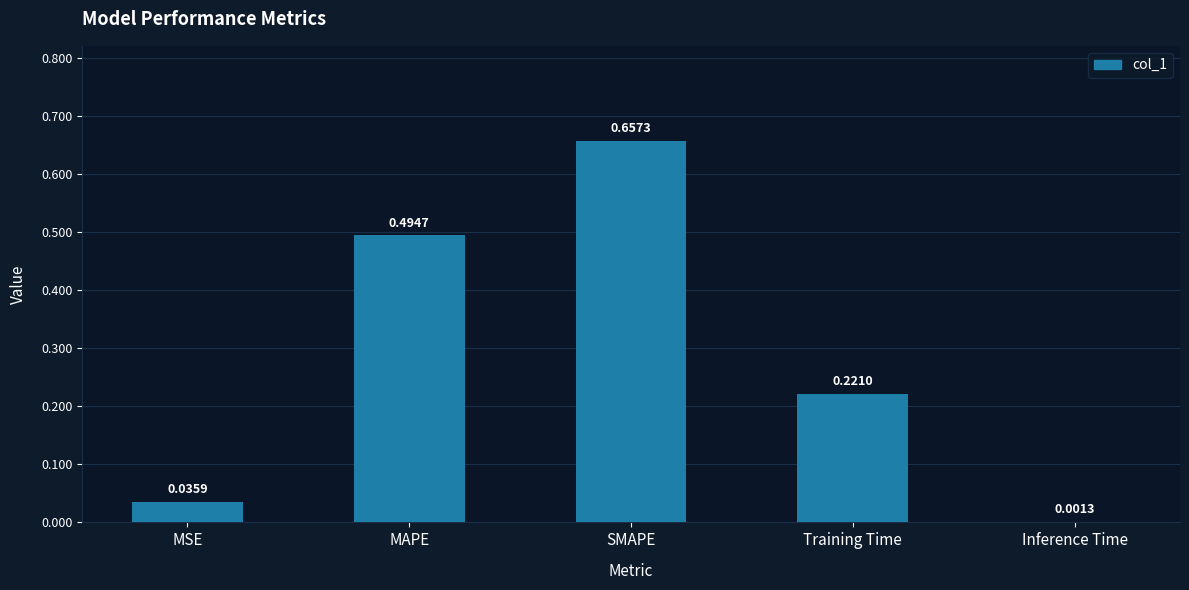

Between Inference Time and MAPE, which is larger?

MAPE